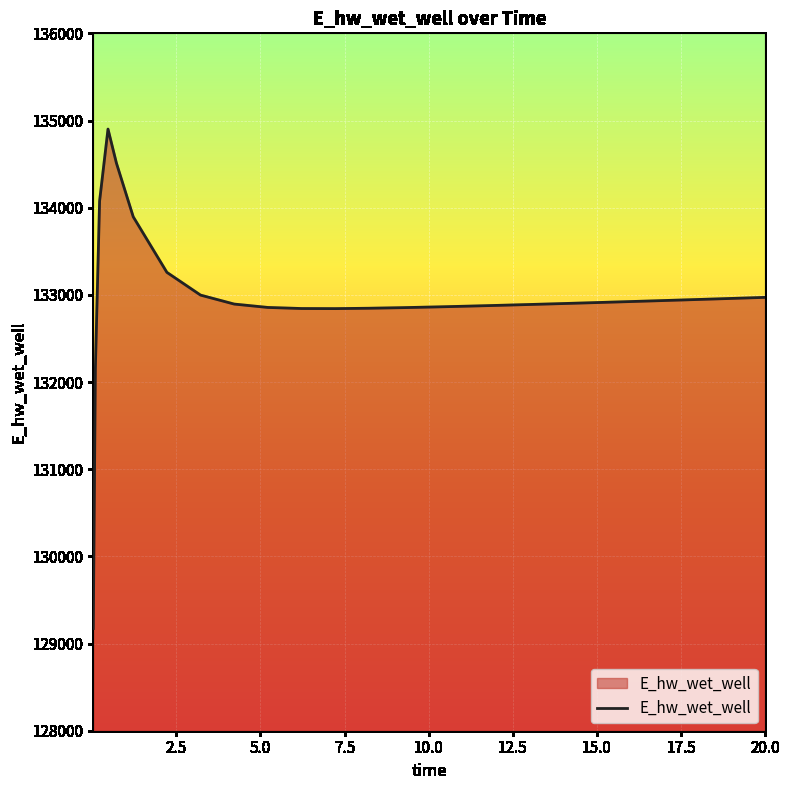

What is the minimum value shown in the chart?

129172.2